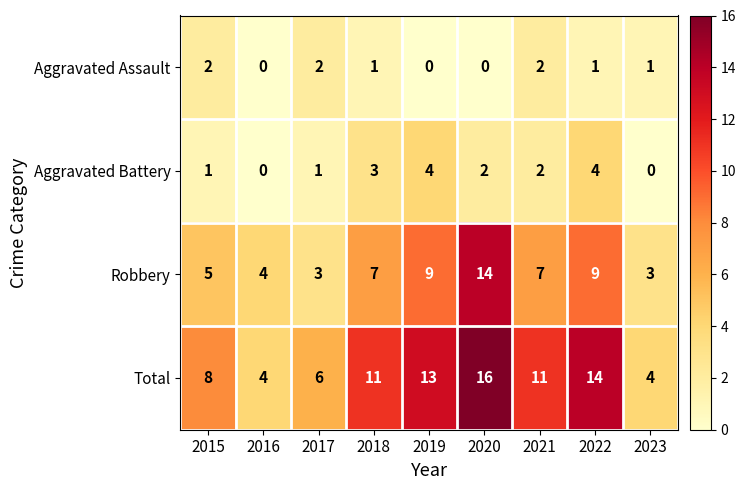

At which category is the sum across all series the highest?

2020